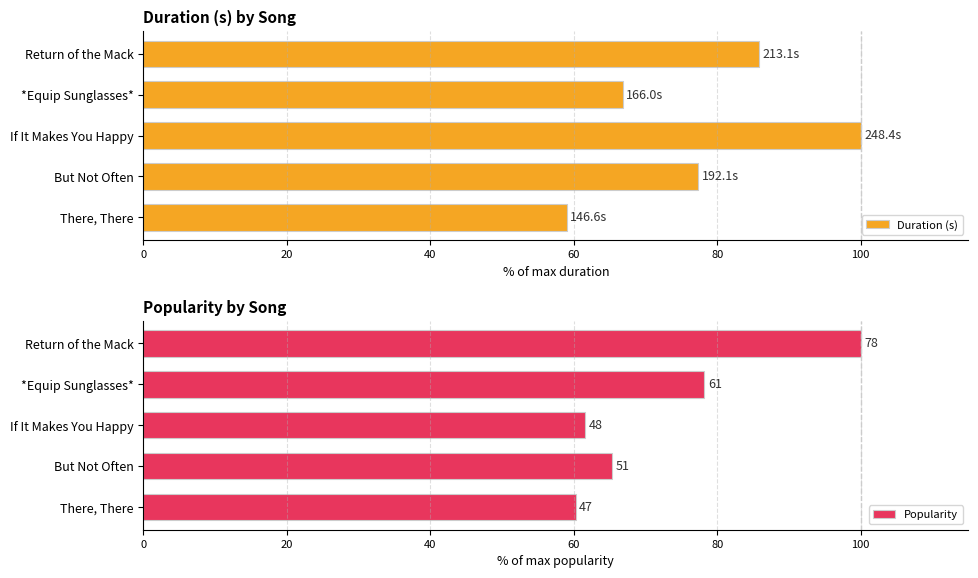

What is the highest value of the Duration (s) series?

100.0